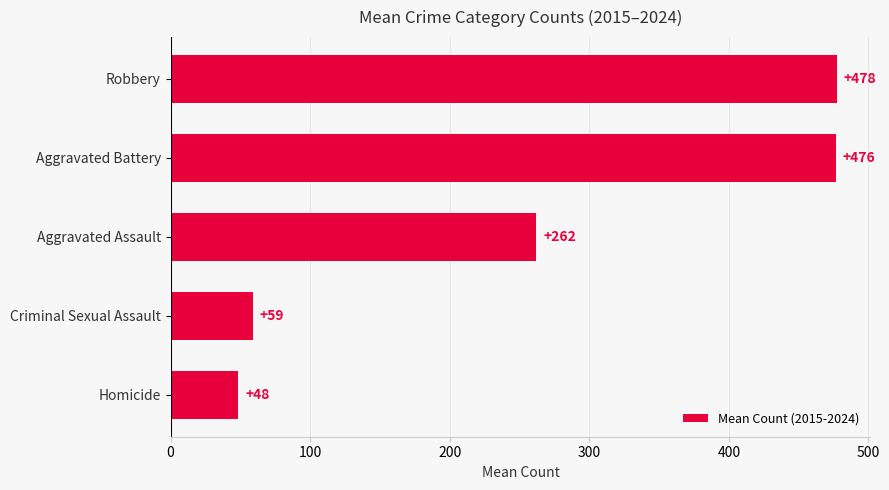

The chart shows a value of 477.5 at Robbery. True or false?

True